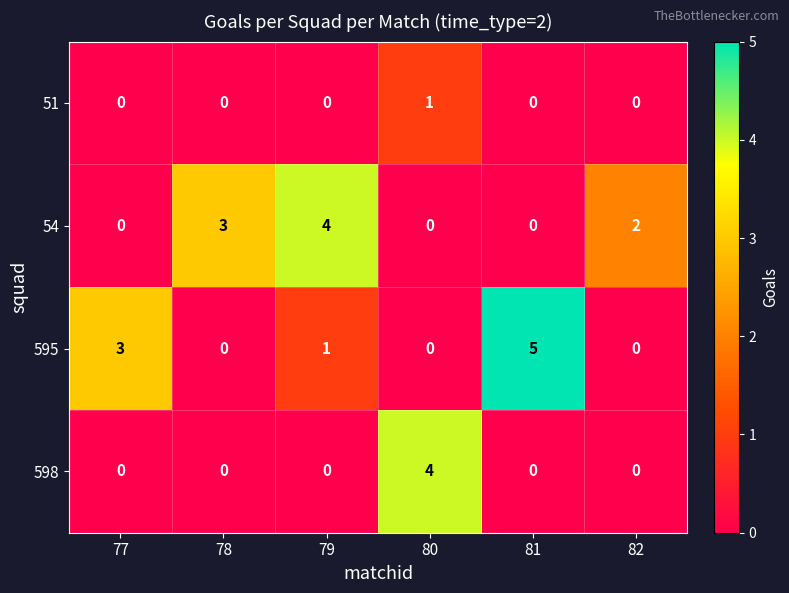

What is the spread (max minus min) of values at 77?

3